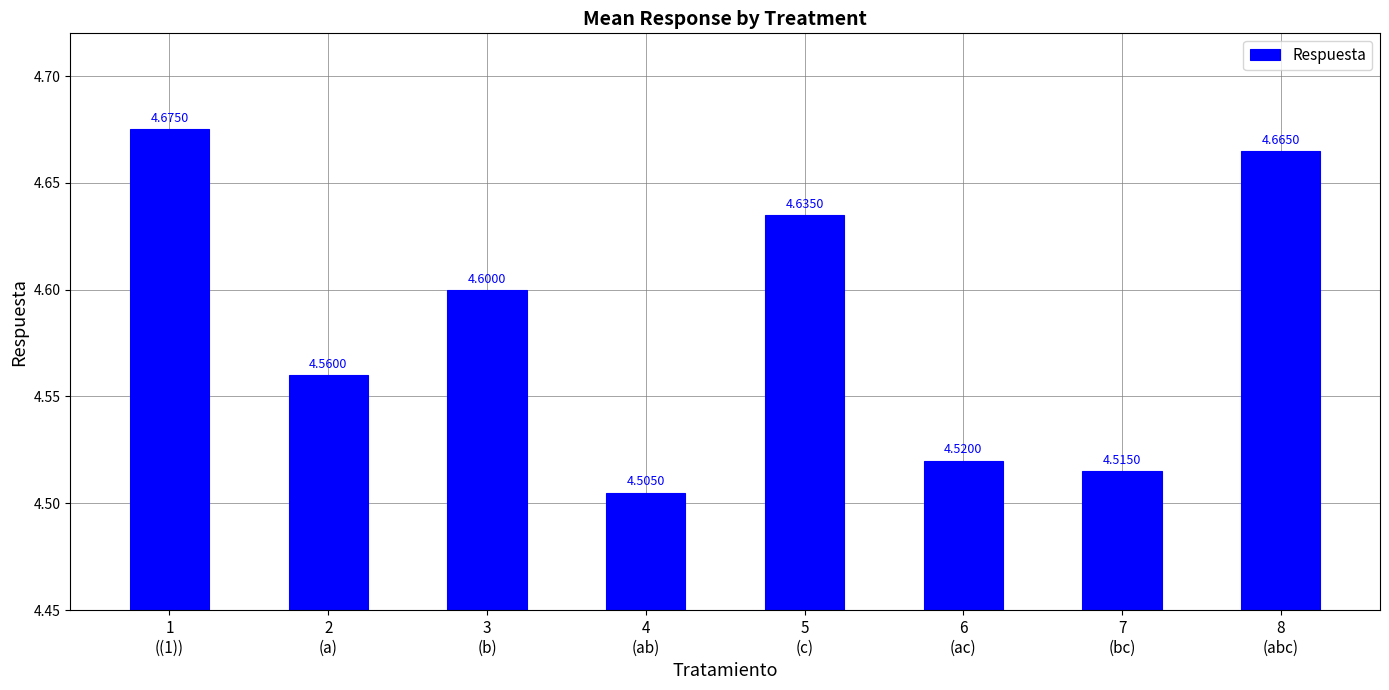

List the labels in order of value, smallest first.

4
(ab), 7
(bc), 6
(ac), 2
(a), 3
(b), 5
(c), 8
(abc), 1
((1))